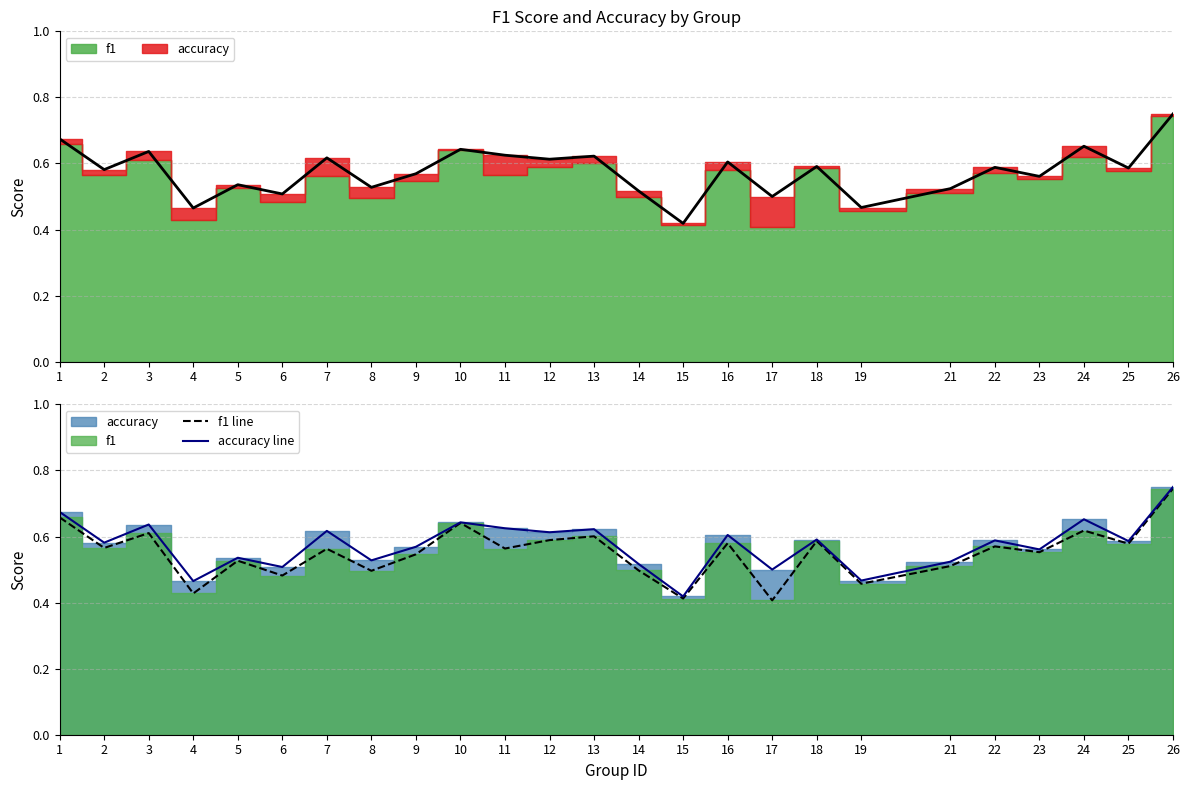

How many f1 line values are between 0 and 1?

25